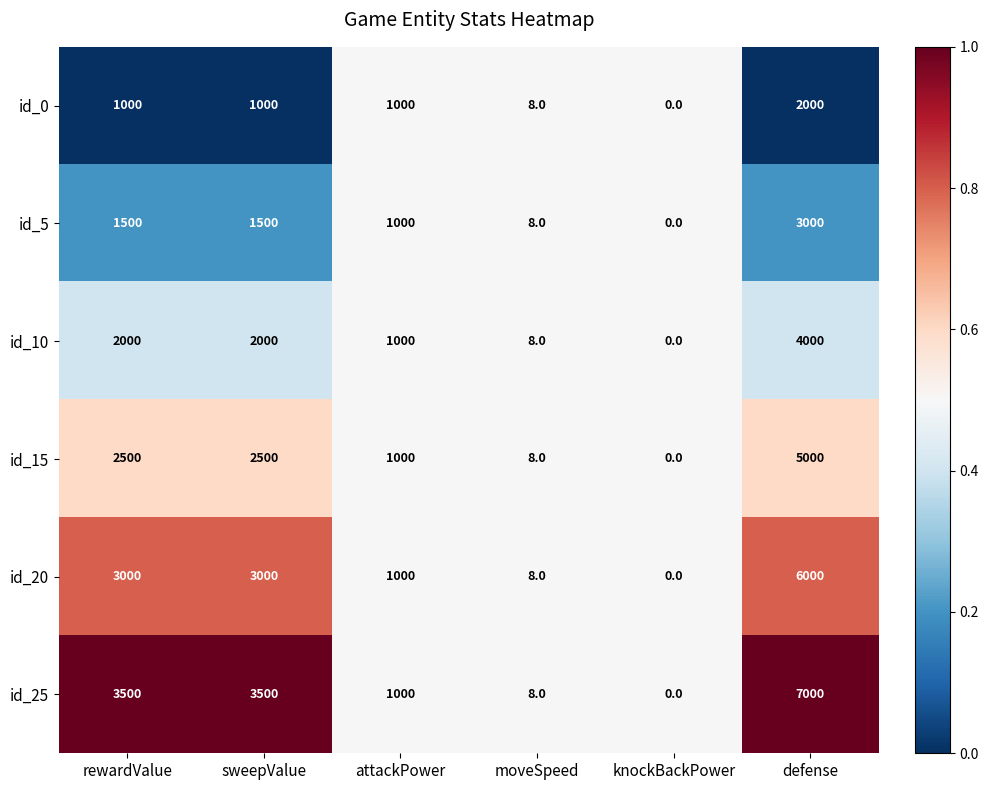

What is the maximum value shown in the chart?

7000